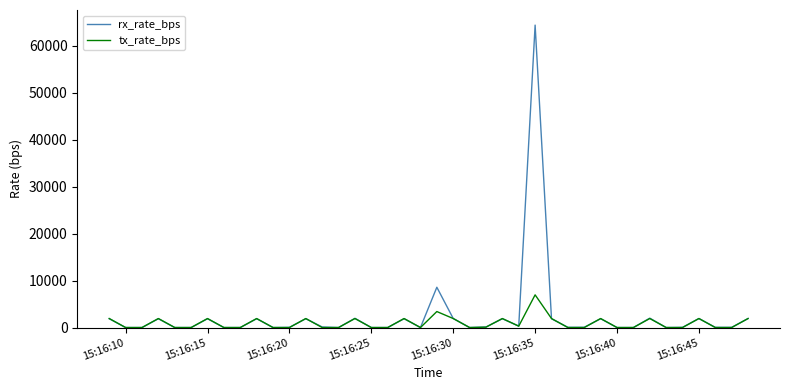

Which series has the widest spread of values?

rx_rate_bps